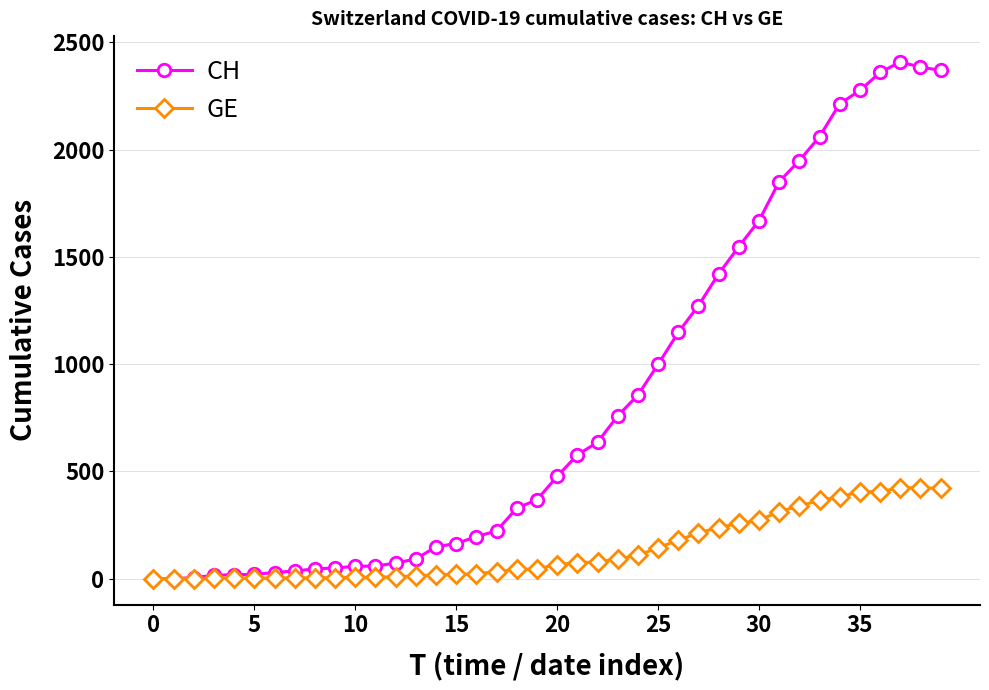

At how many categories does at least one series exceed 1758?

9